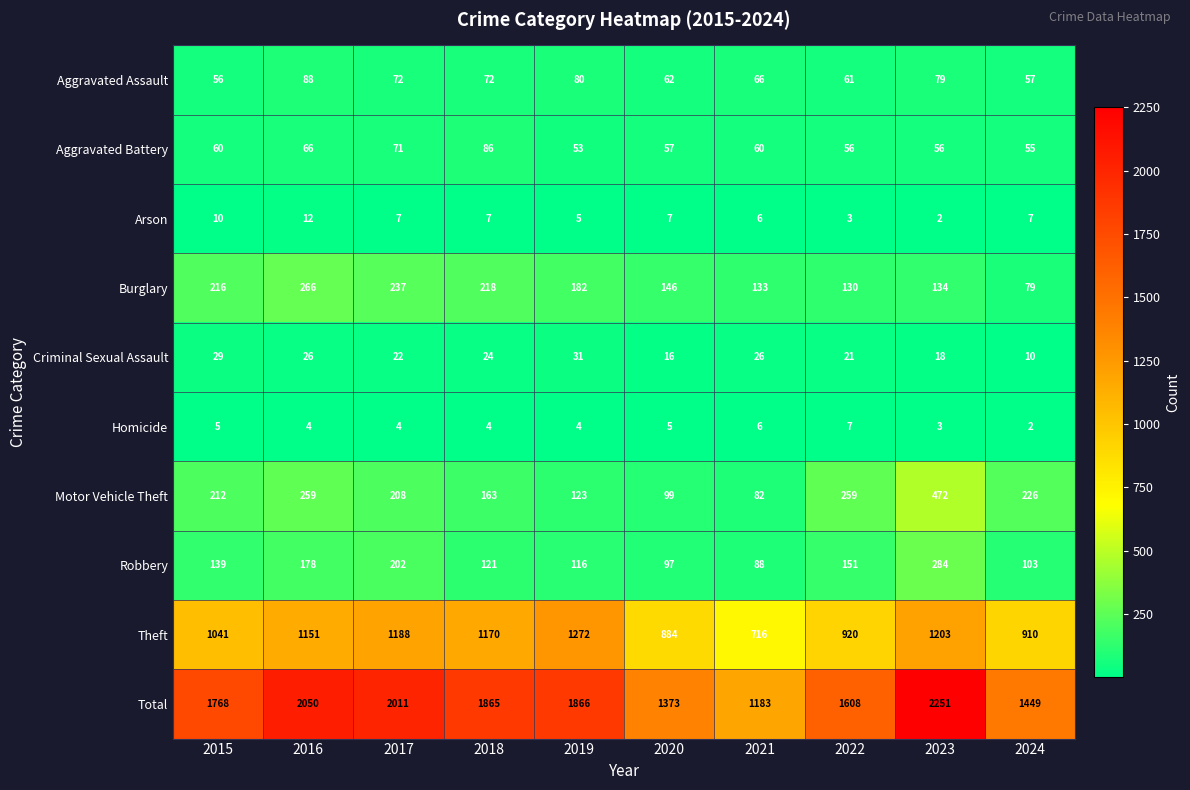

Between 2020 and 2023, which series saw the biggest shift?

Total